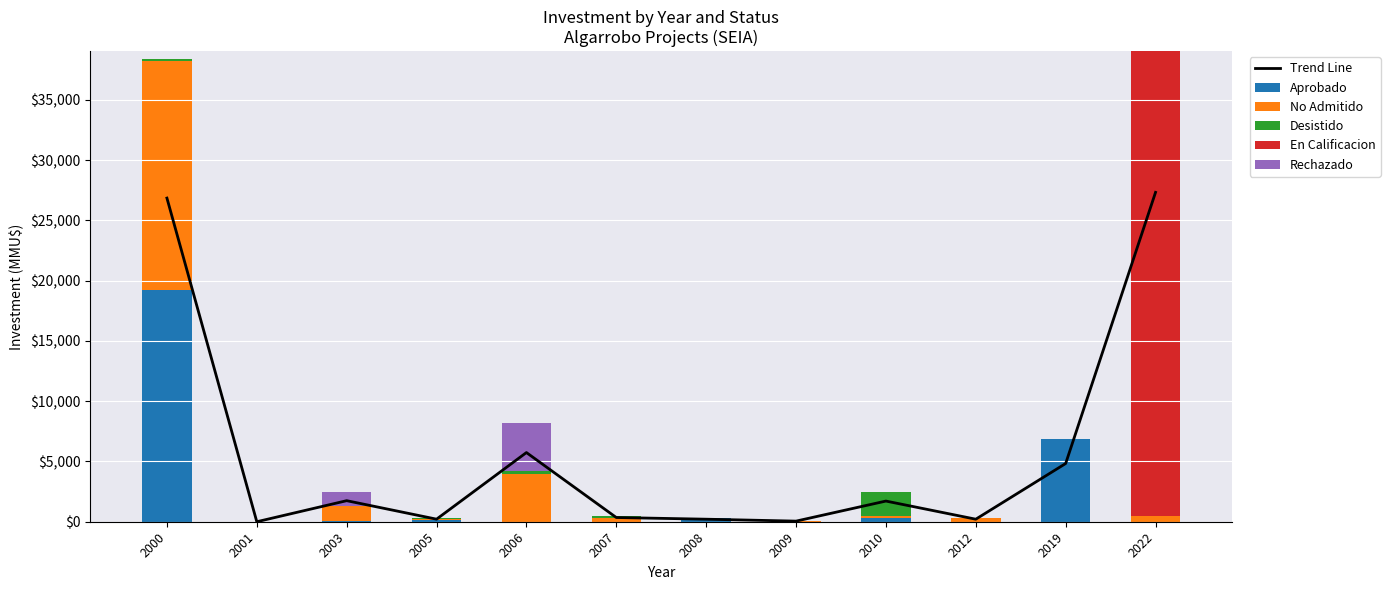

What is the difference between the highest and lowest values at 2006?

5740.0